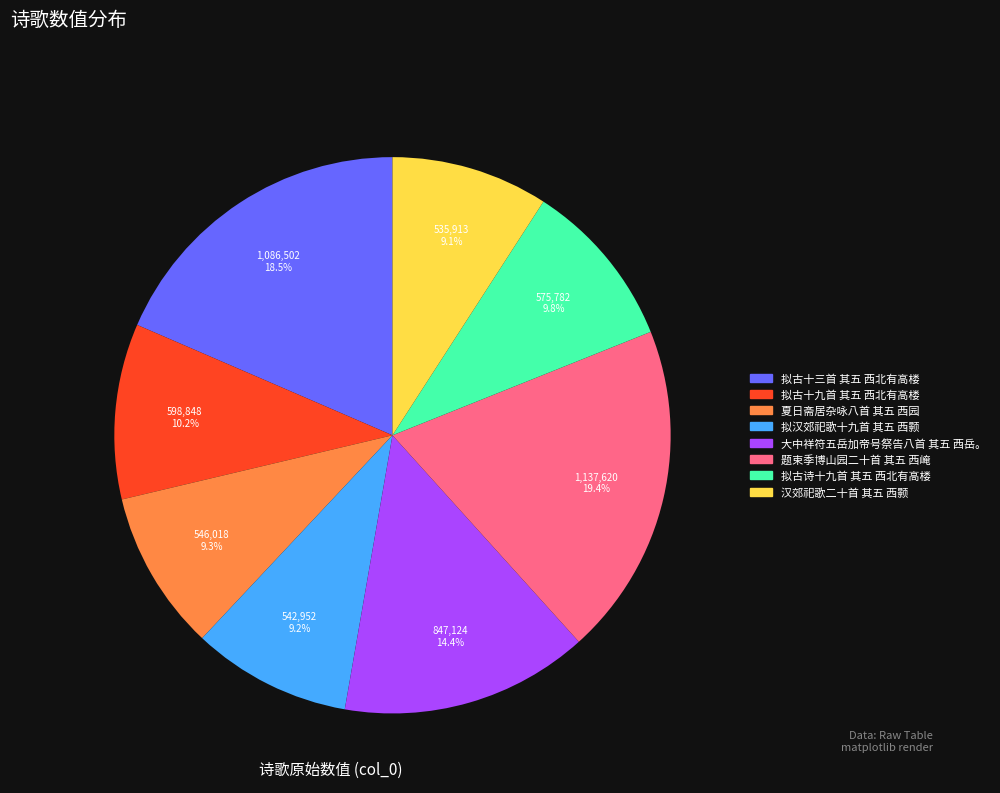

To the nearest percent, what is the combined percentage of 拟汉郊祀歌十九首 其五 西颢 and 夏日斋居杂咏八首 其五 西园?

19%